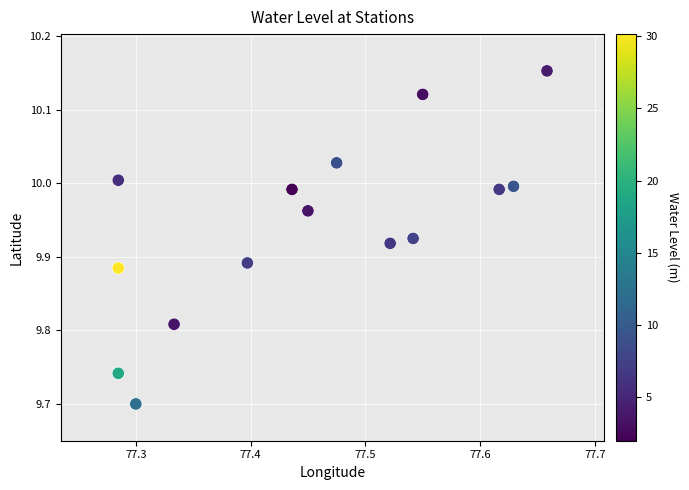

What is the range of X values (max minus min)?

0.4